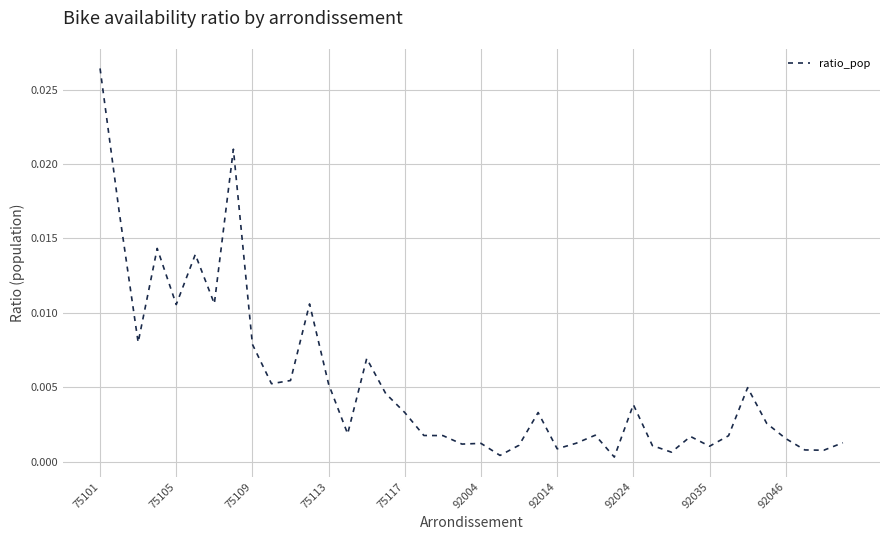

How many lines are shown in the chart?

1